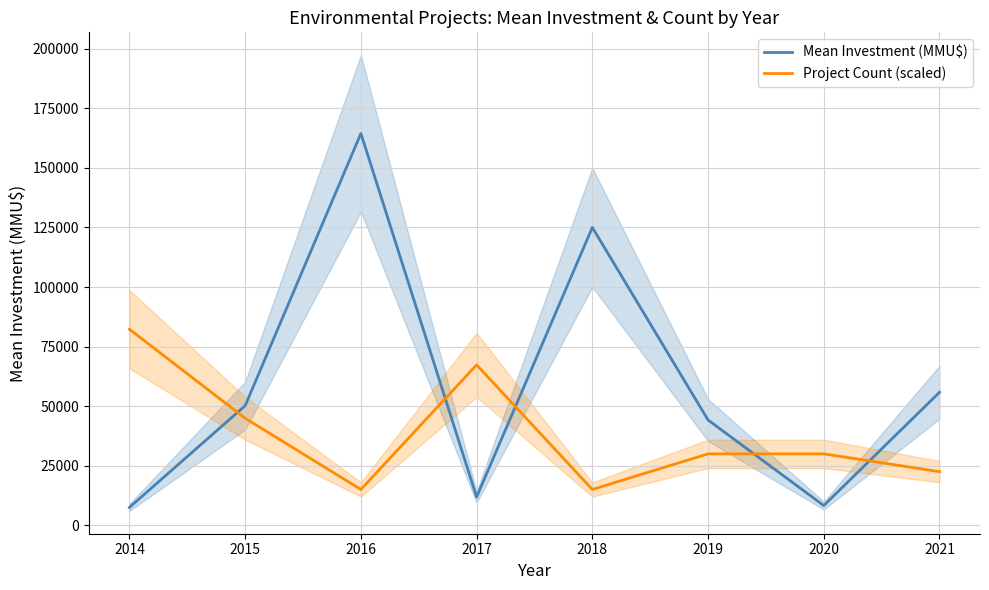

Which series has the widest spread of values?

Mean Investment (MMU$)